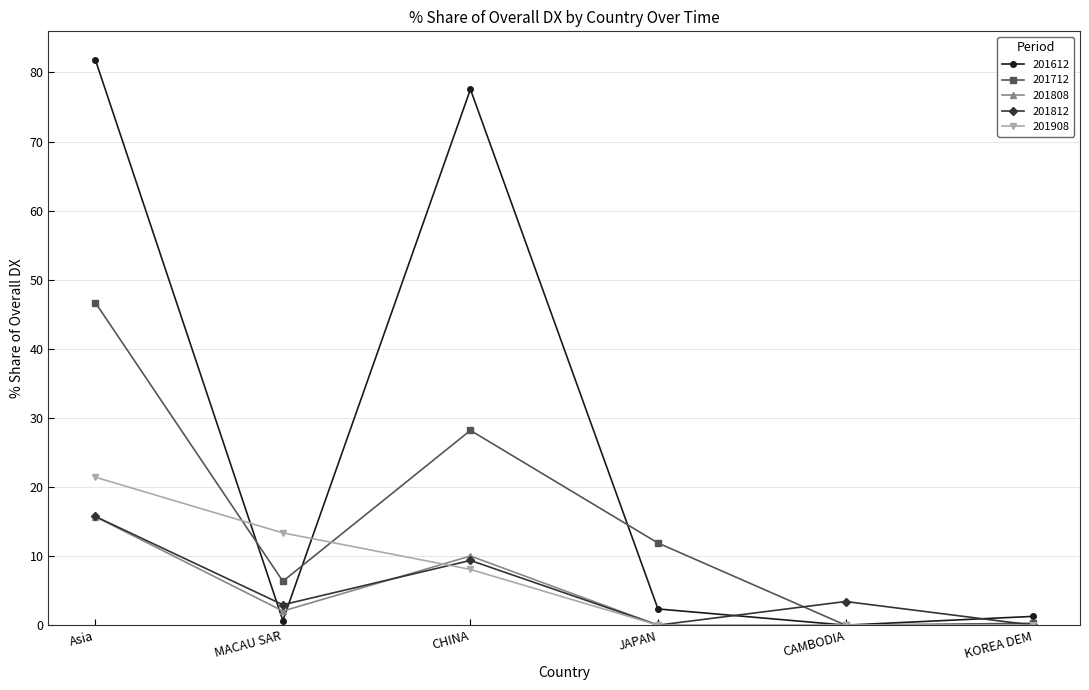

How many categories are shown in the chart?

6